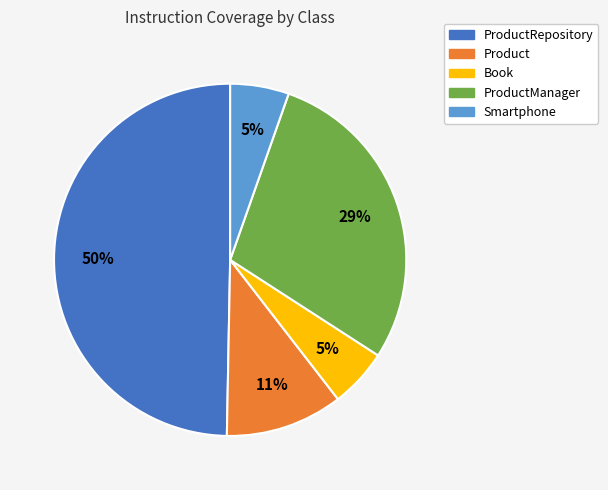

To the nearest percent, what is the average slice percentage?

20%